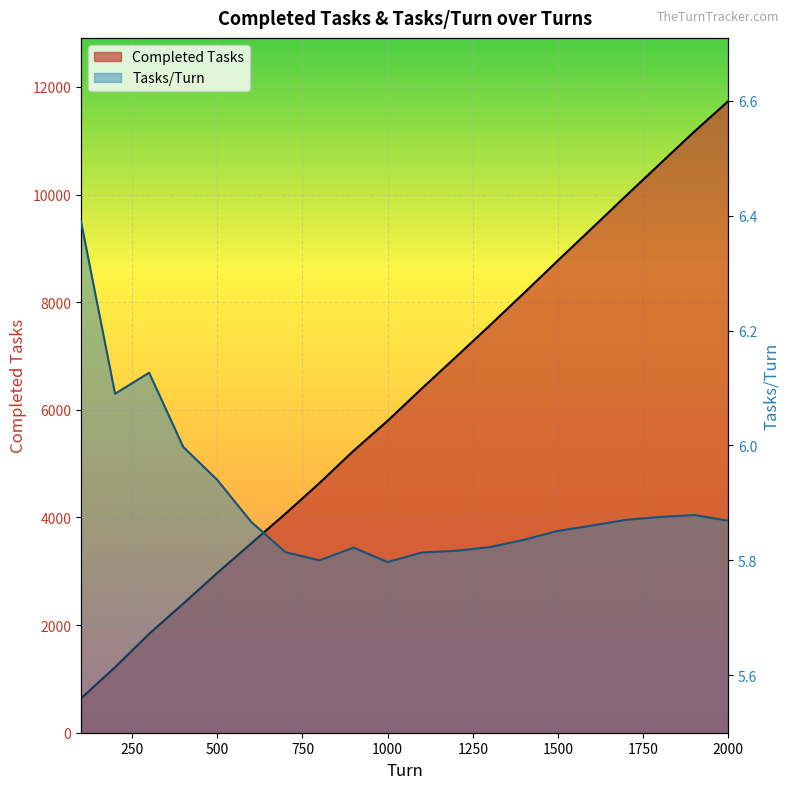

What is the greatest value displayed?

11738.0